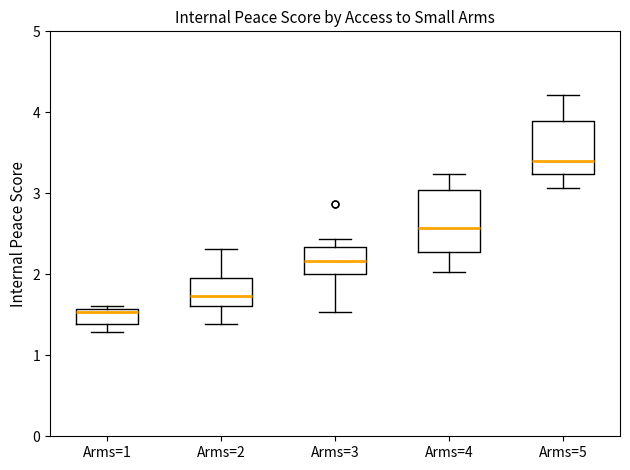

Reading left to right, transcribe this box plot: for each box, give where its median line is, the range the box spans, and where its two whiskers end, as read against the y-axis. The values are not printed on the chart, so give them approximately, as read against the axis.

Arms=1: median 1.5, box 1.4 to 1.6, whiskers 1.3 to 1.6 (just above the box's upper edge)
Arms=2: median 1.7, box 1.6 to 2.0, whiskers 1.4 to 2.3
Arms=3: median 2.2, box 2.0 to 2.3, whiskers 1.5 to 2.4
Arms=4: median 2.6, box 2.3 to 3.0, whiskers 2.0 to 3.2
Arms=5: median 3.4, box 3.2 to 3.9, whiskers 3.1 to 4.2